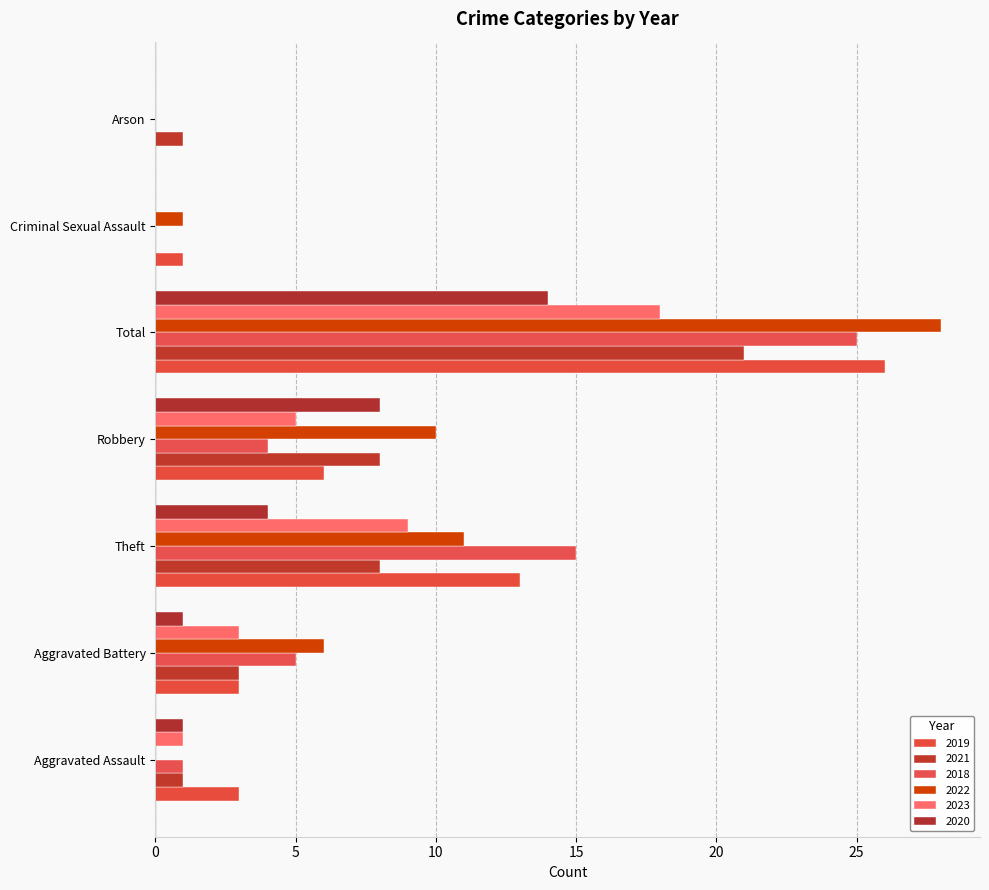

Reading left to right, transcribe all the data shown in this chart.

2019: 3	3	13	6	26	1	0
2021: 1	3	8	8	21	0	1
2018: 1	5	15	4	25	0	0
2022: 0	6	11	10	28	1	0
2023: 1	3	9	5	18	0	0
2020: 1	1	4	8	14	0	0